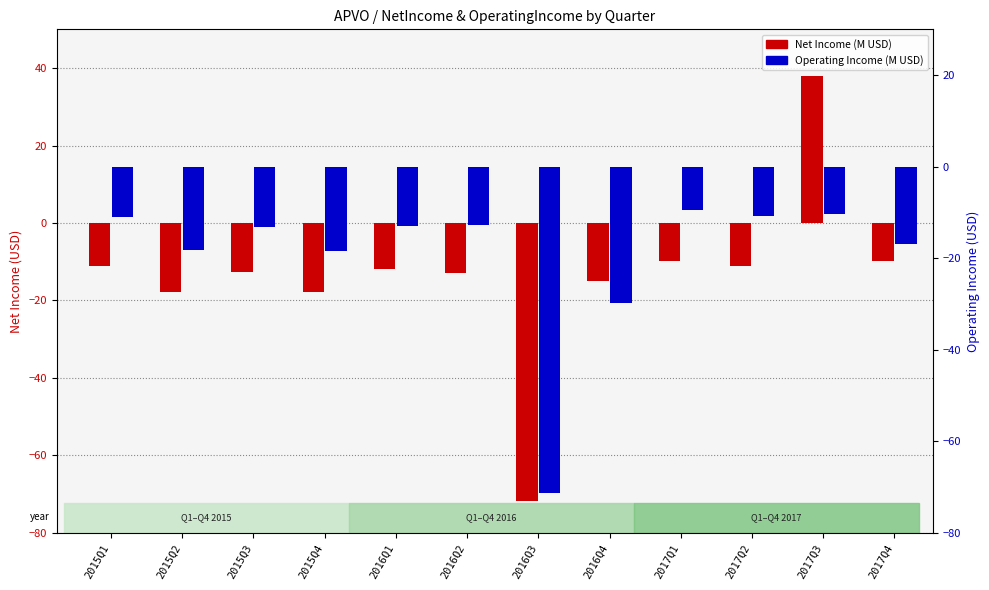

What is the highest value of the OperatingIncome series?

-9.5